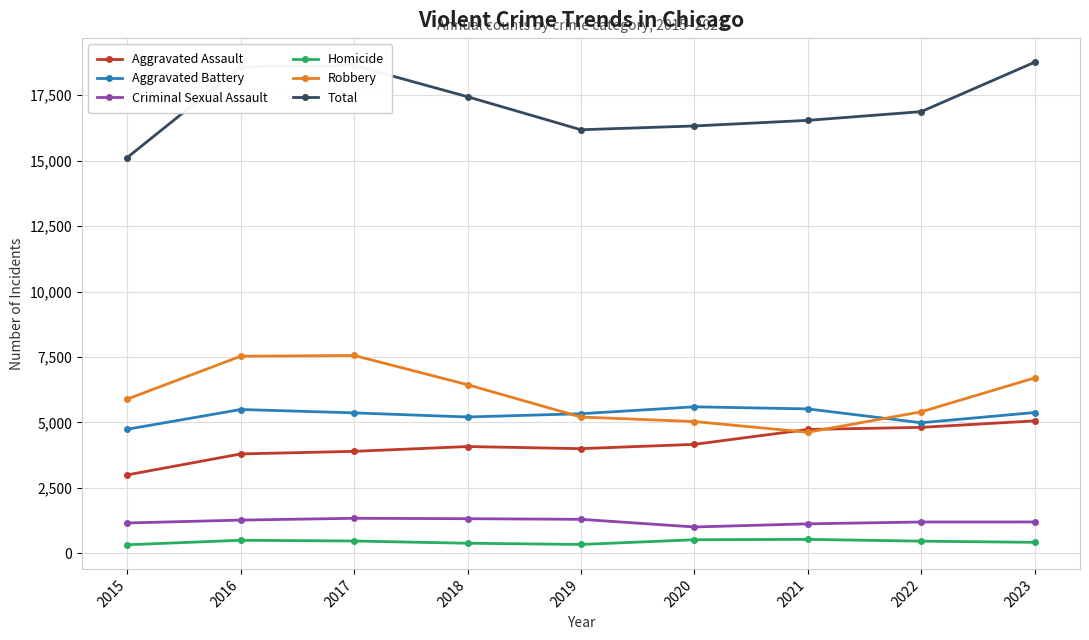

What is the minimum value for Aggravated Battery?

4741